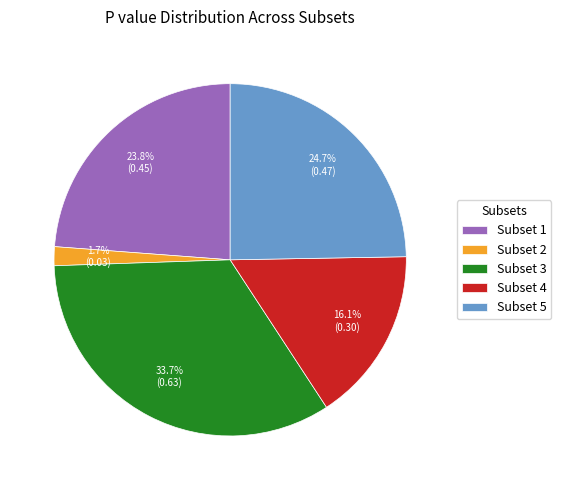

Does any single category account for the majority?

No